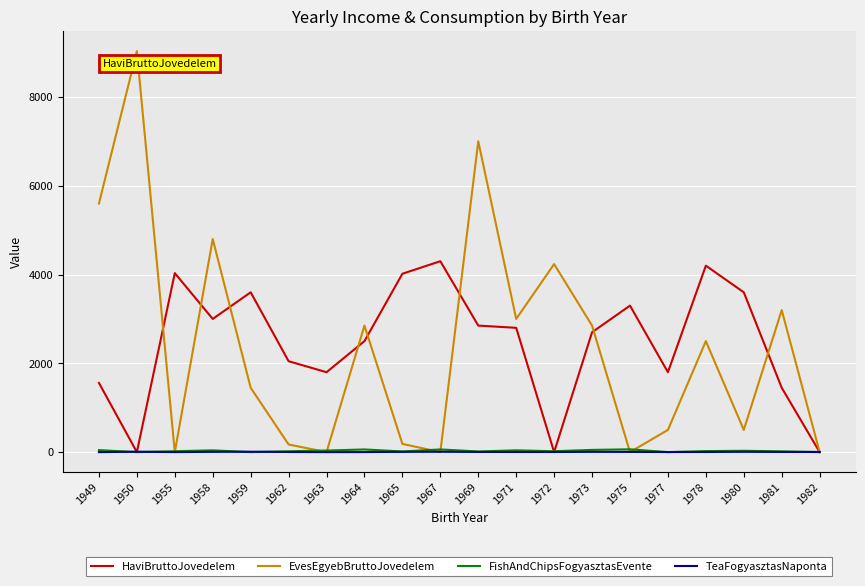

Is it true that FishAndChipsFogyasztasEvente equals 30 at 1980?

True